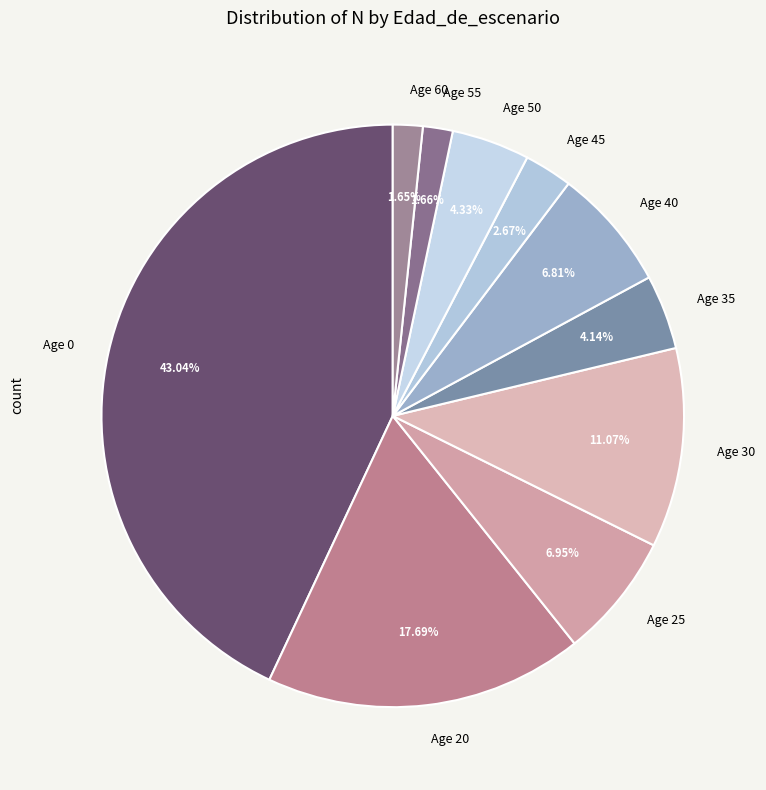

What is the ratio of the value at Age 20 to the value at Age 35?

4.3